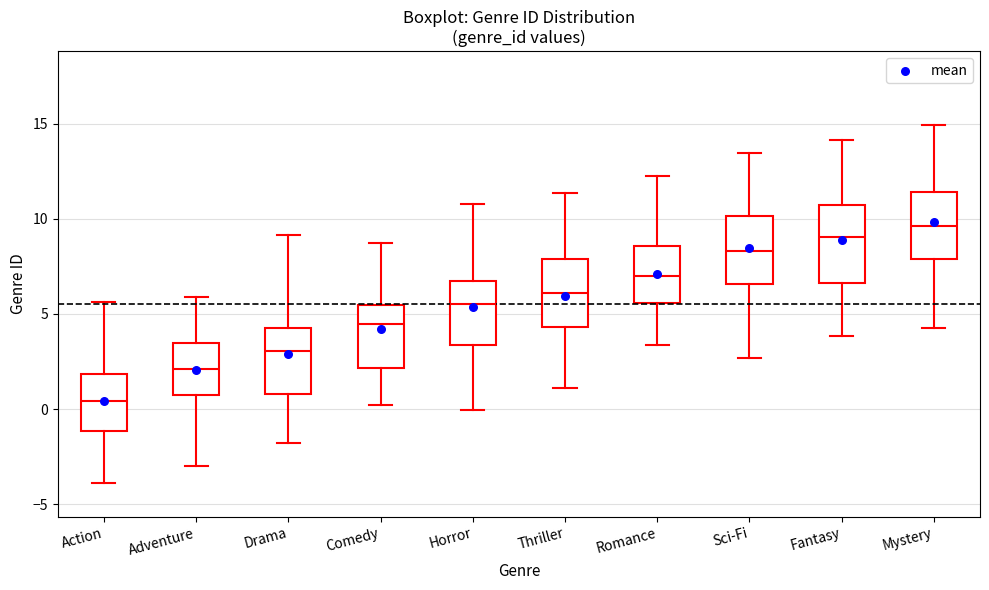

Reading left to right, read every box against the y-axis: the position of its median line, the range the box covers, and the ends of its whiskers. The values are not printed on the chart, so give them approximately, as read against the axis.

Action: median 0.5, box -1.0 to 2.0, whiskers -4.0 to 5.5
Adventure: median 2.0, box 1.0 to 3.5, whiskers -3.0 to 6.0
Drama: median 3.0, box 1.0 to 4.5, whiskers -2.0 to 9.0
Comedy: median 4.5, box 2.0 to 5.5, whiskers 0.0 to 8.5
Horror: median 5.5, box 3.5 to 6.5, whiskers 0.0 to 11.0
Thriller: median 6.0, box 4.5 to 8.0, whiskers 1.0 to 11.5
Romance: median 7.0, box 5.5 to 8.5, whiskers 3.5 to 12.0
Sci-Fi: median 8.5, box 6.5 to 10.0, whiskers 2.5 to 13.5
Fantasy: median 9.0, box 6.5 to 10.5, whiskers 4.0 to 14.0
Mystery: median 9.5, box 8.0 to 11.5, whiskers 4.0 to 15.0